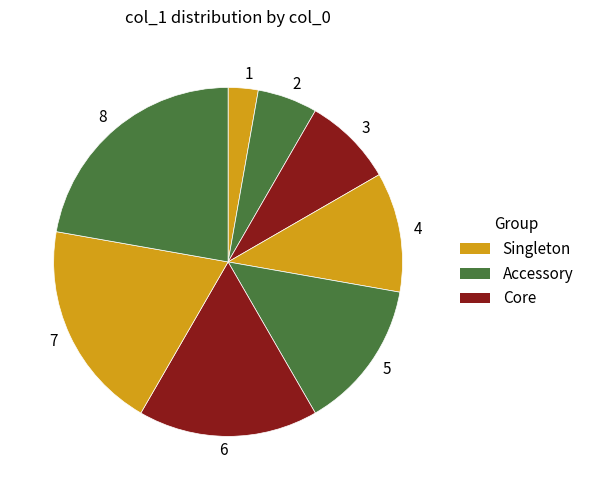

How many slices are in this pie chart?

8